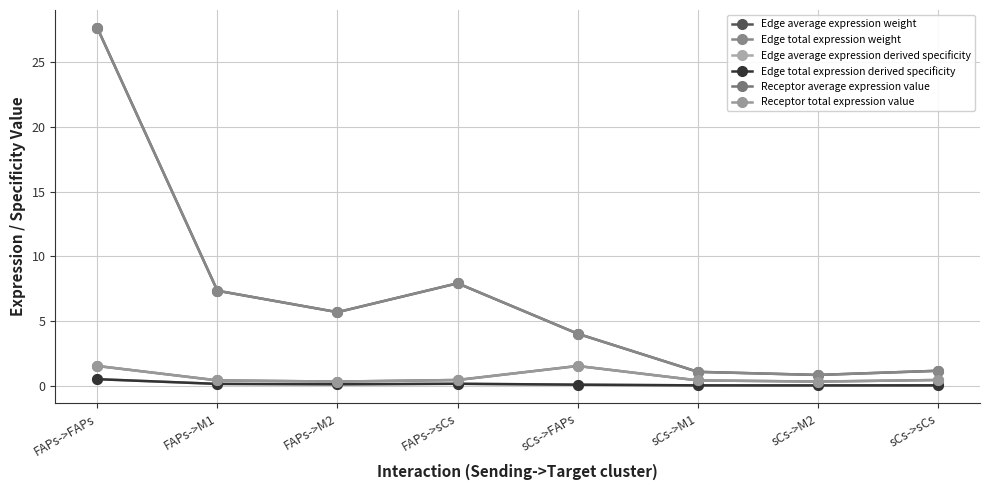

What position from the right is sCs->FAPs?

4